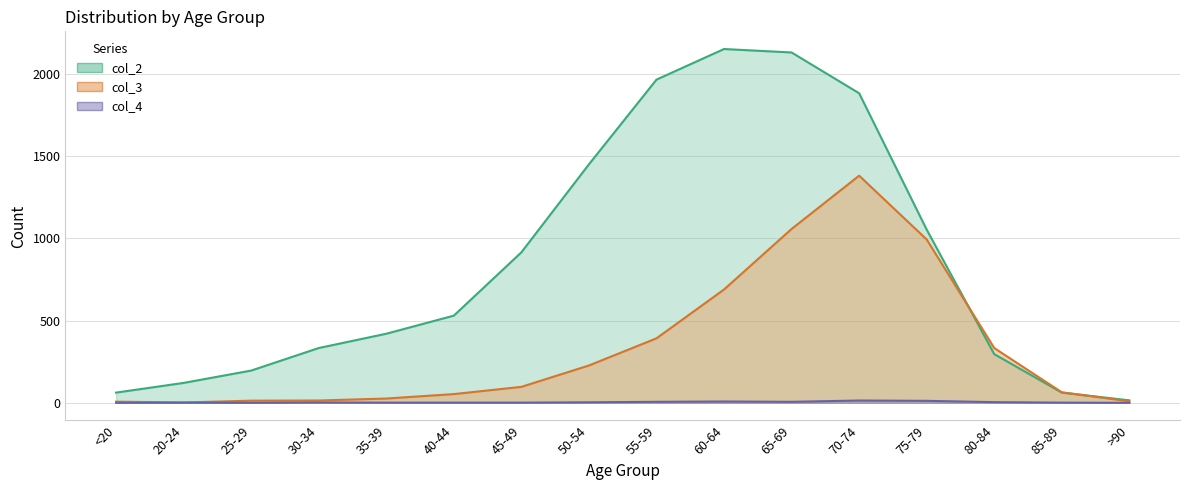

List the series in order of their peak value, lowest first.

col_4, col_3, col_2